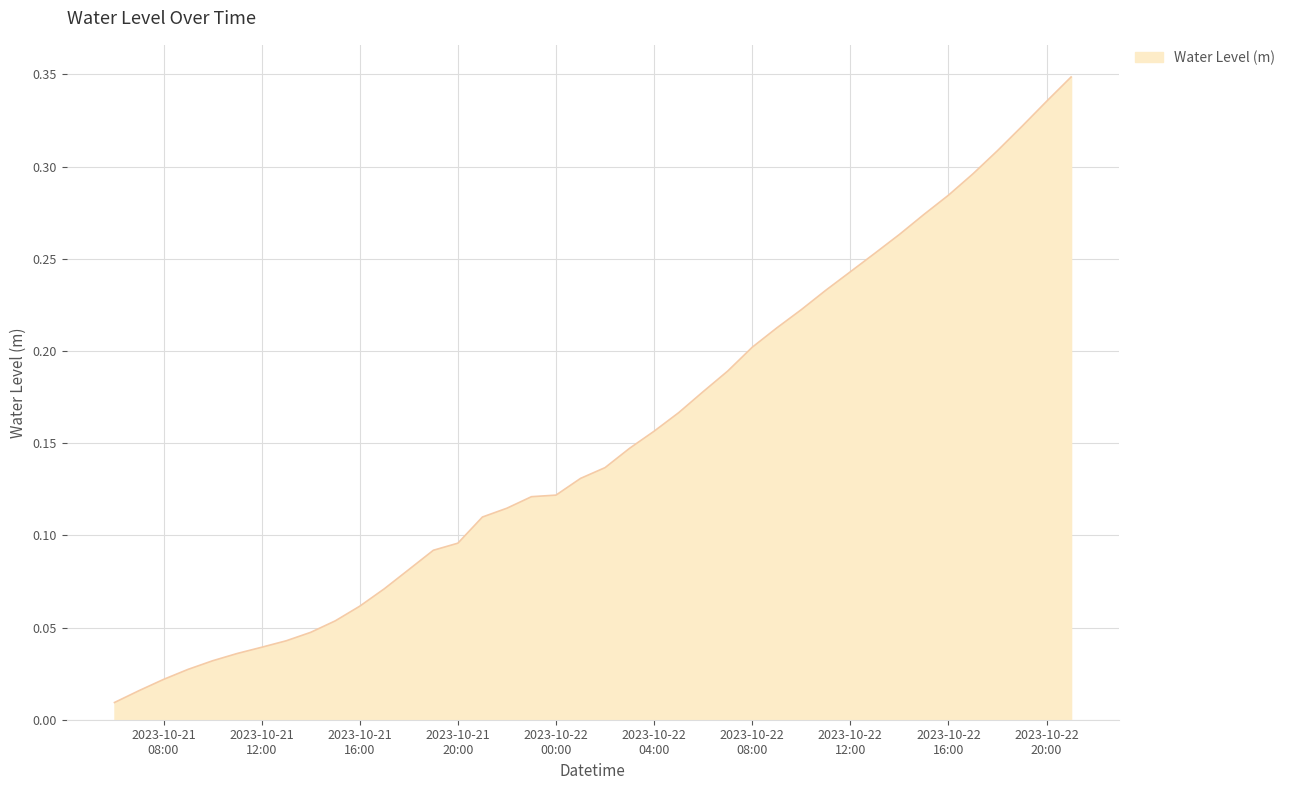

How many lines are shown in the chart?

1